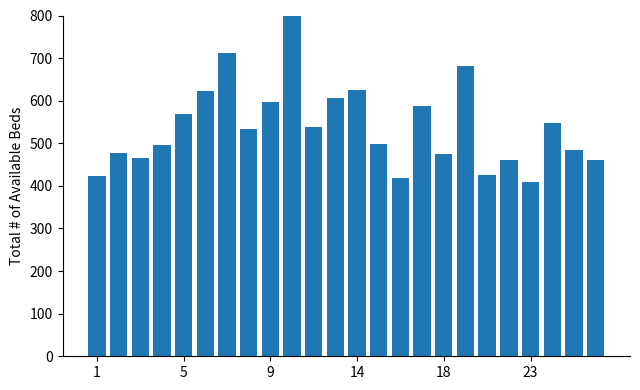

How many distinct data groups are displayed?

1